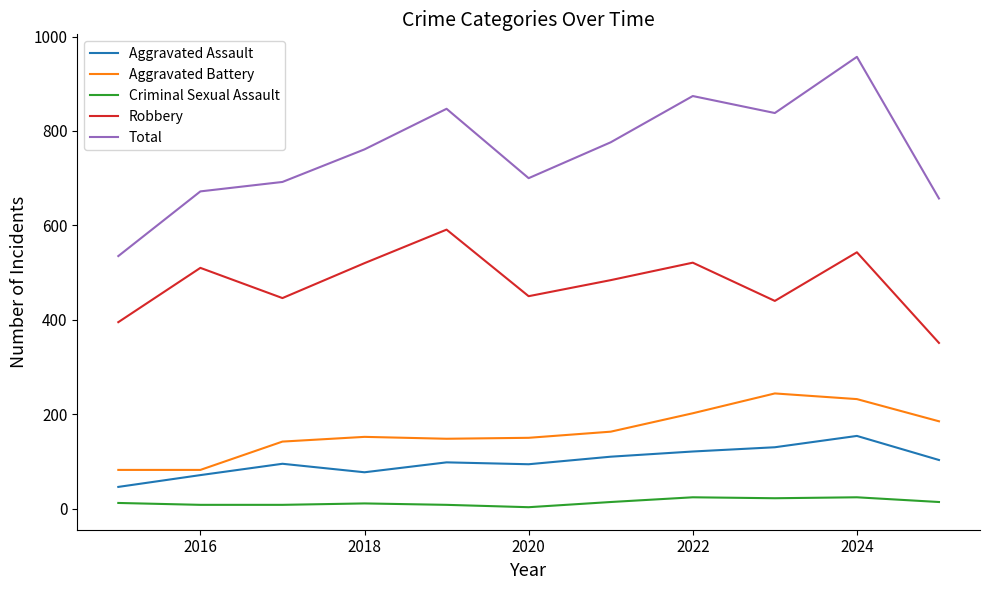

Which series has the largest total across all categories?

Total